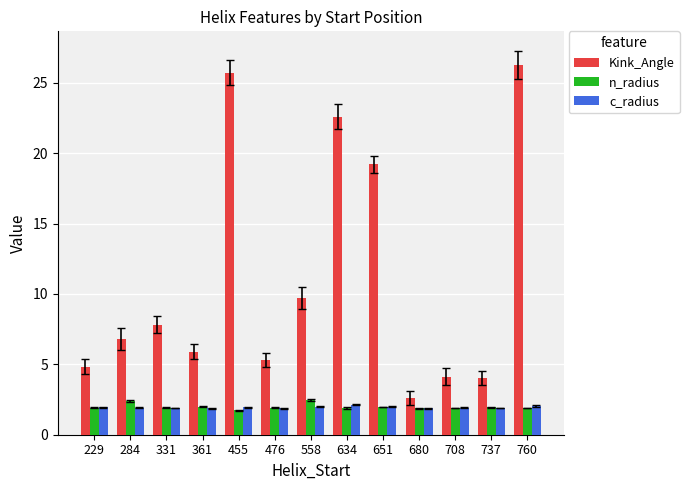

Does the chart contain stacked bars?

No